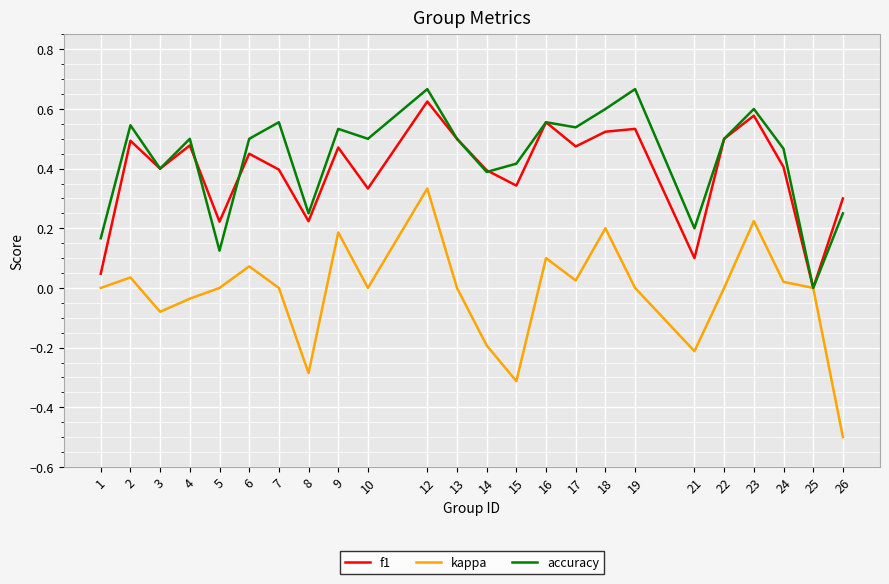

What is the lowest value of the kappa series?

-0.5